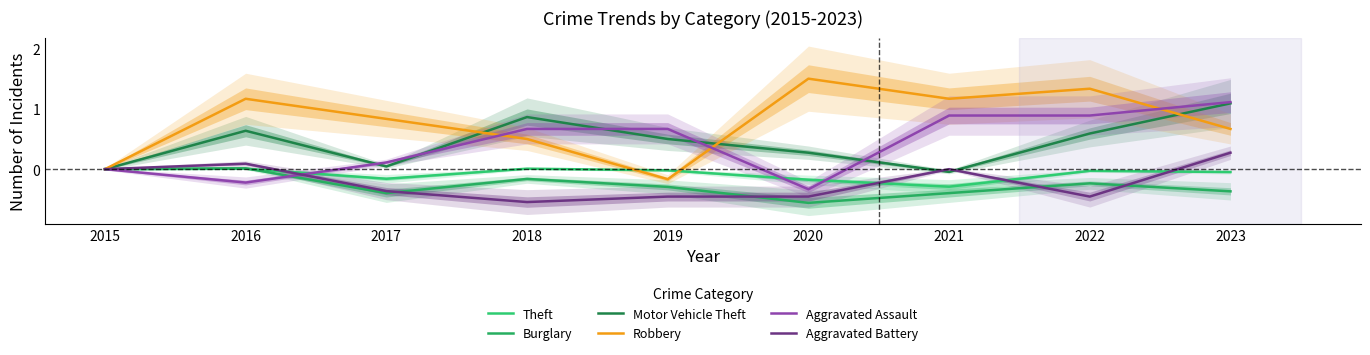

Is the value of Aggravated Assault at 2022 greater than the value of Motor Vehicle Theft at 2017?

Yes